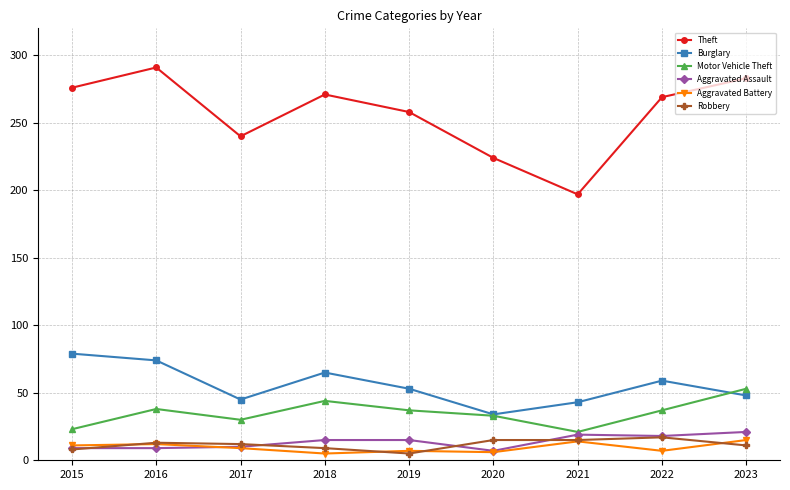

What is the difference between the highest and lowest values at 2016?

282